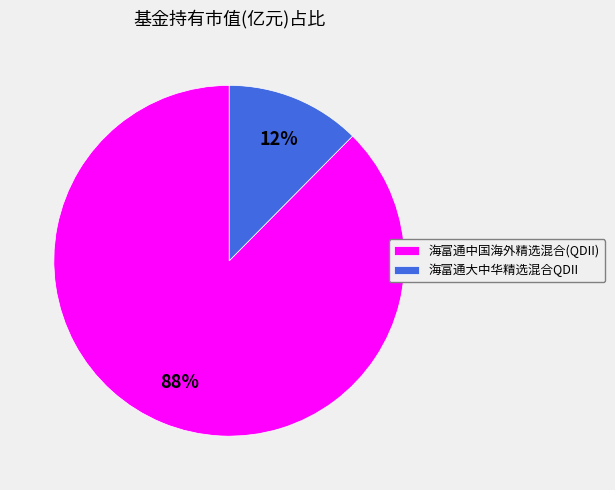

True or false: 海富通中国海外精选混合(QDII) accounts for 99% of the total.

False